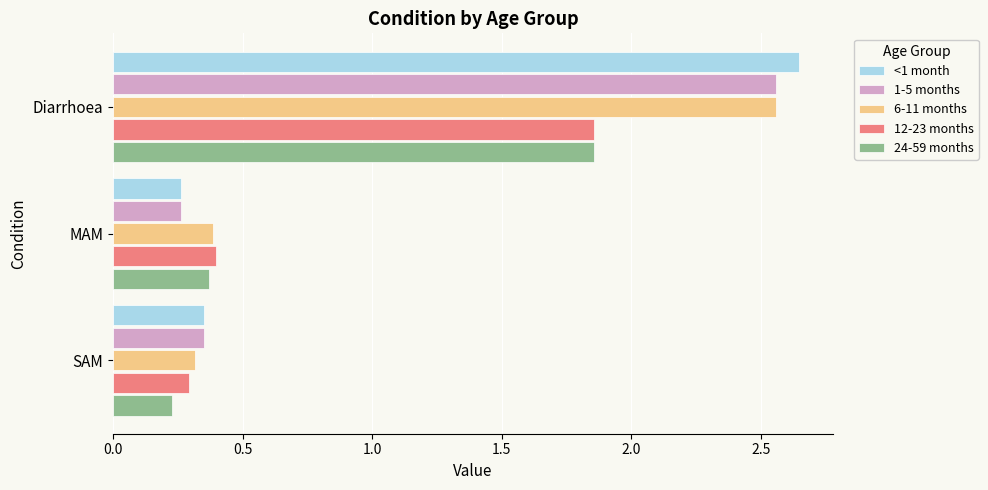

What is the average value of the 1-5 months series?

1.1